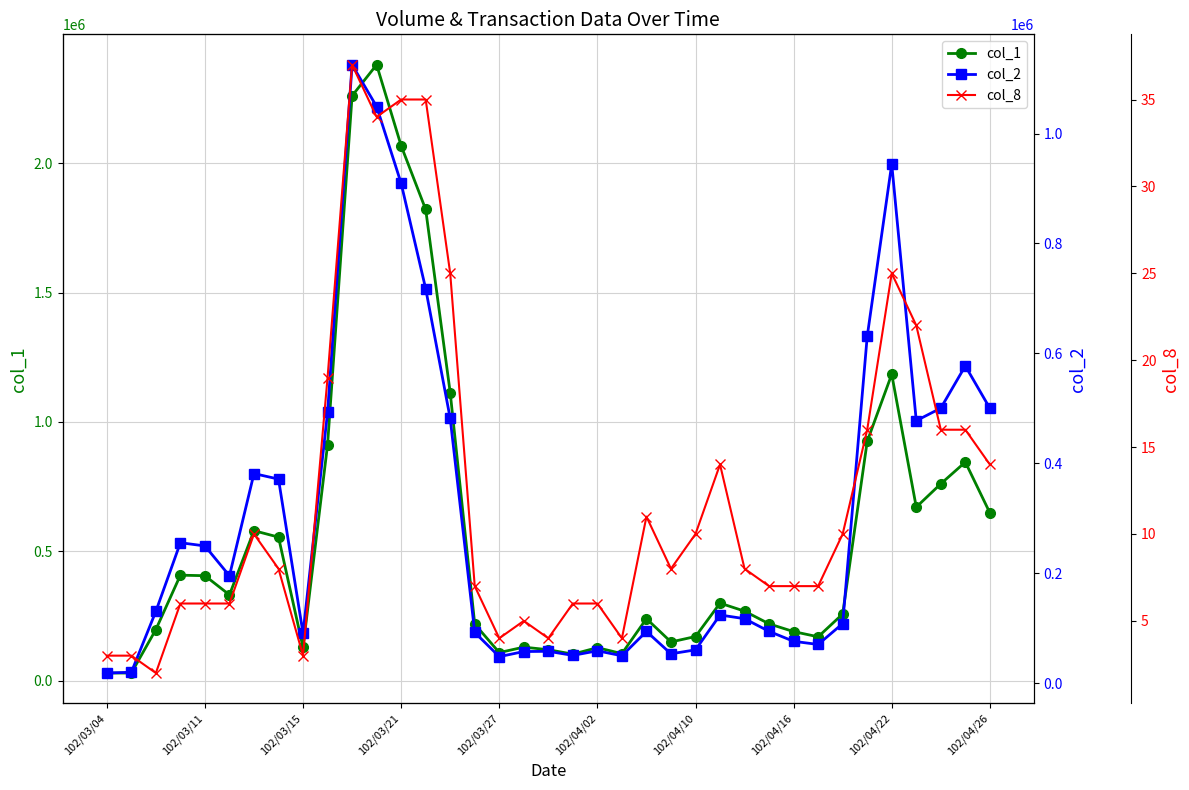

What is the highest value of the col_1 series?

2380000